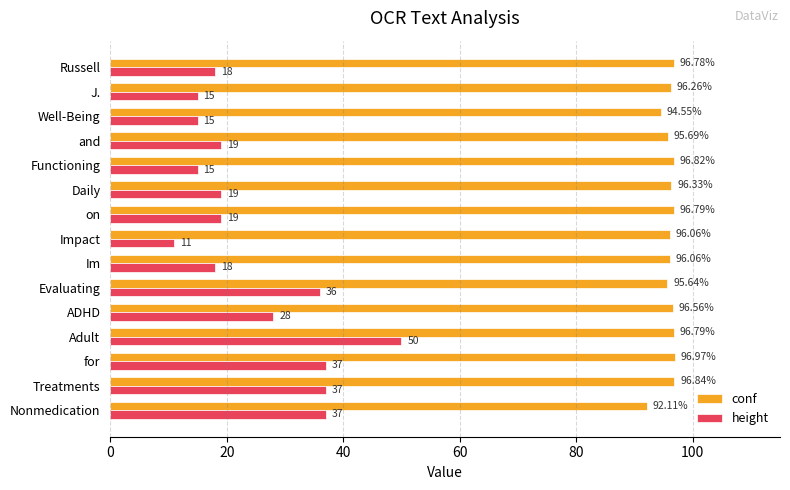

Rank the series by their average value, from lowest to highest.

height, conf